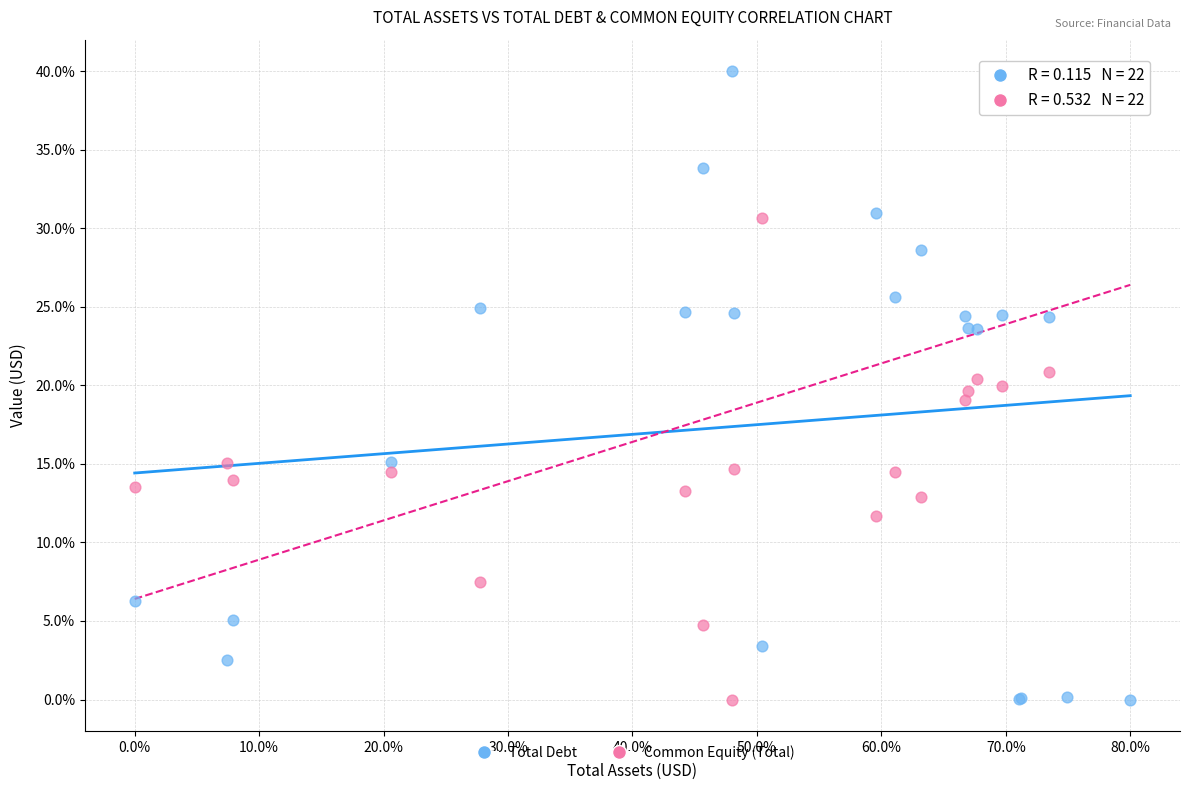

What is the X range (max minus min) for the scatter plot?

80.0